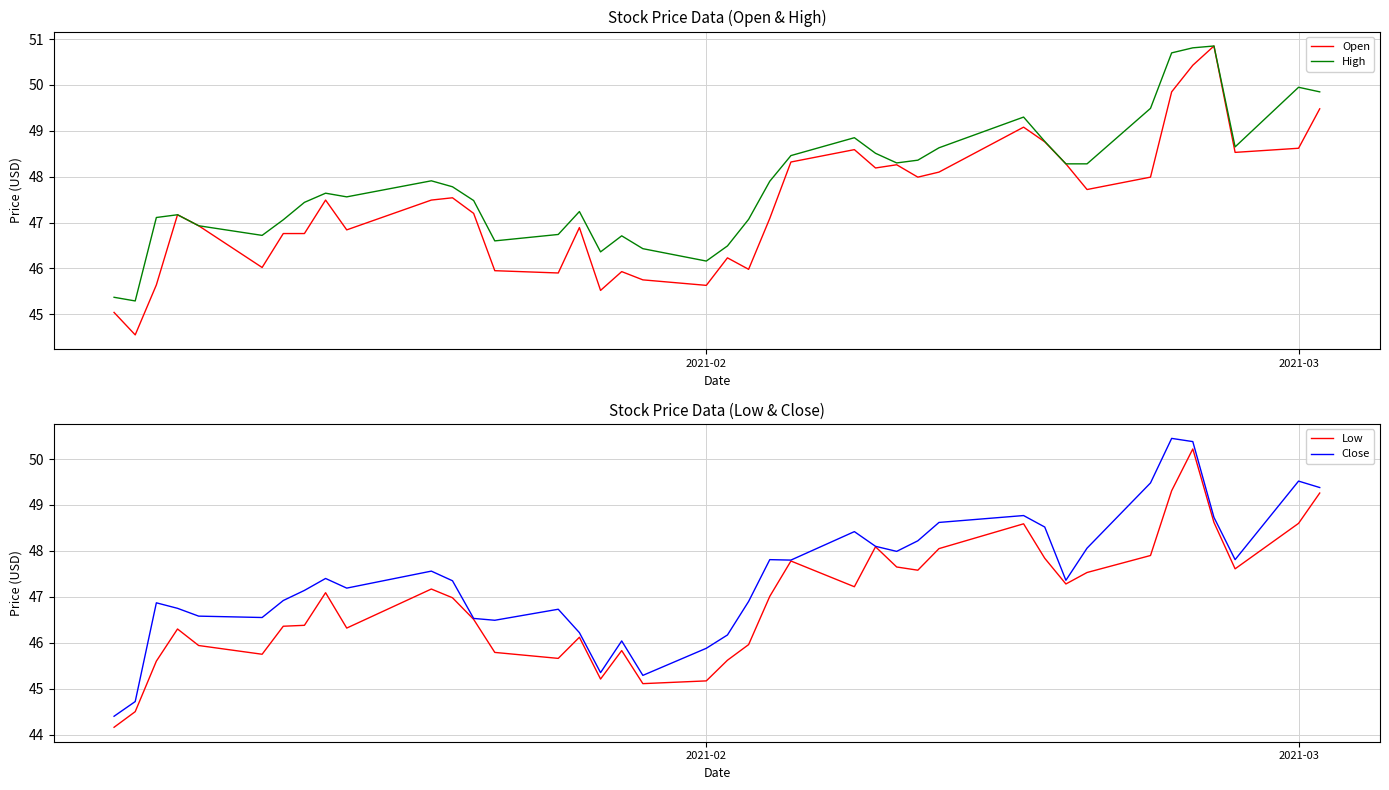

What is the minimum value for High?

45.3